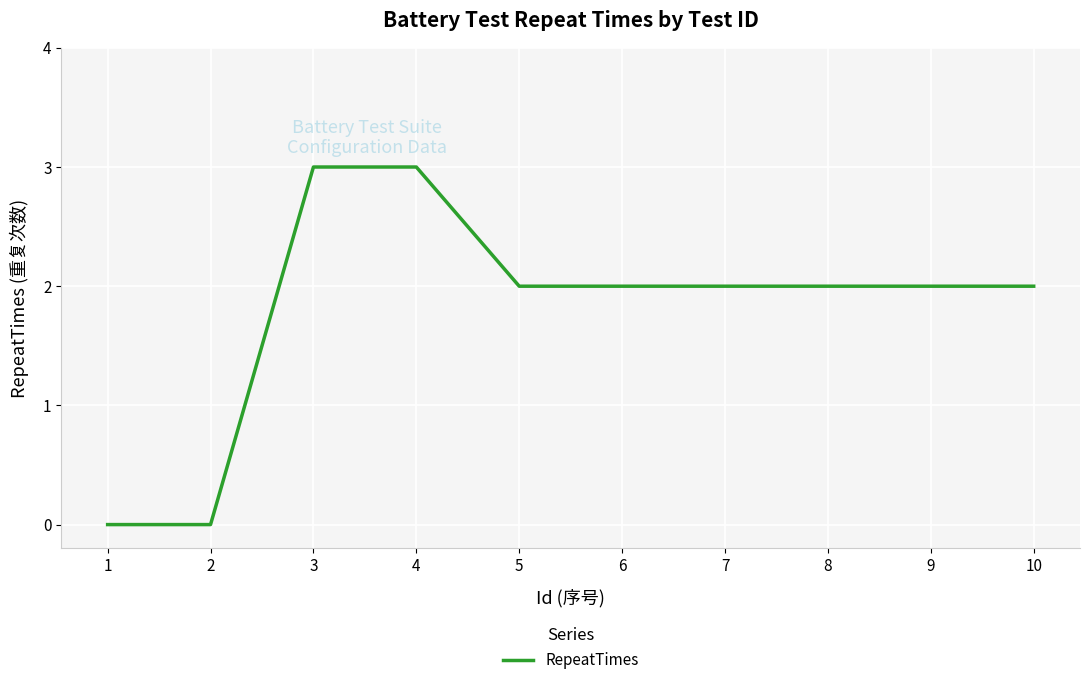

What is the difference between the maximum and minimum values?

3